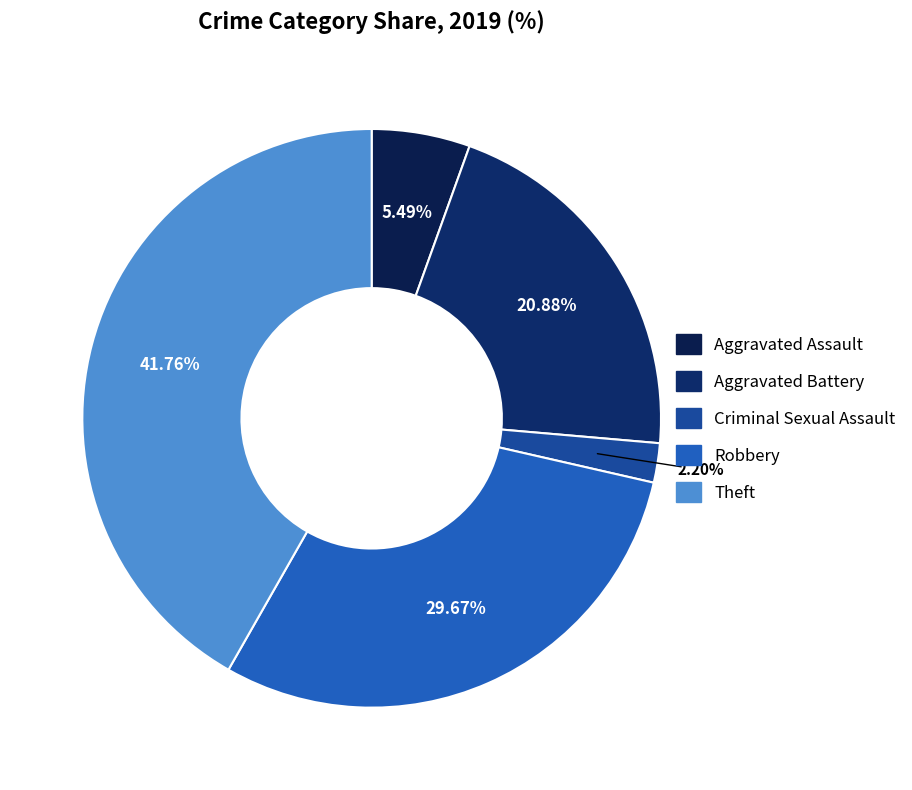

Is there any slice that represents more than half of the pie?

No